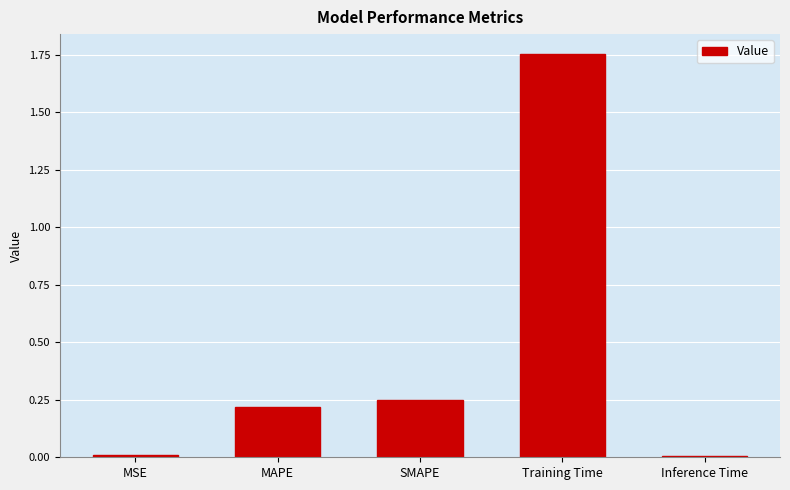

What is the difference between the maximum and second lowest values?

1.7